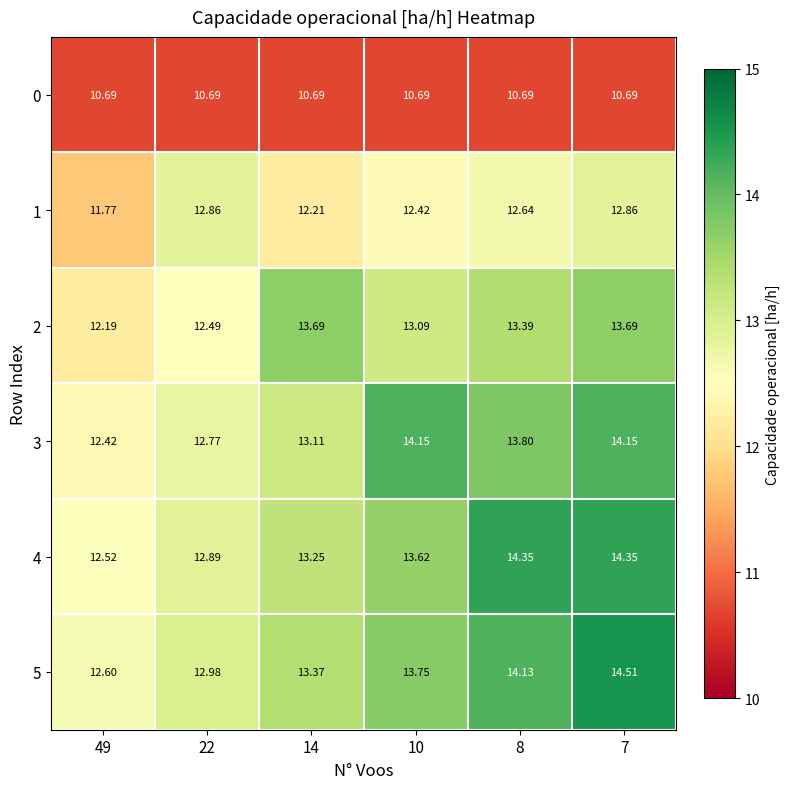

At which category is the sum across all series the highest?

7